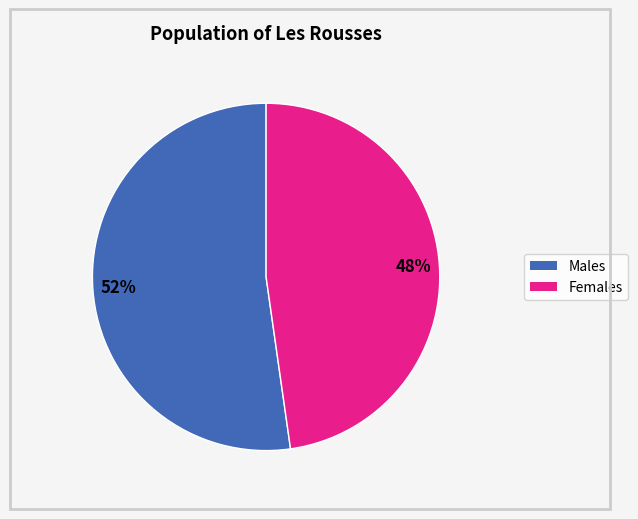

To the nearest percent, what is the average slice percentage?

50%